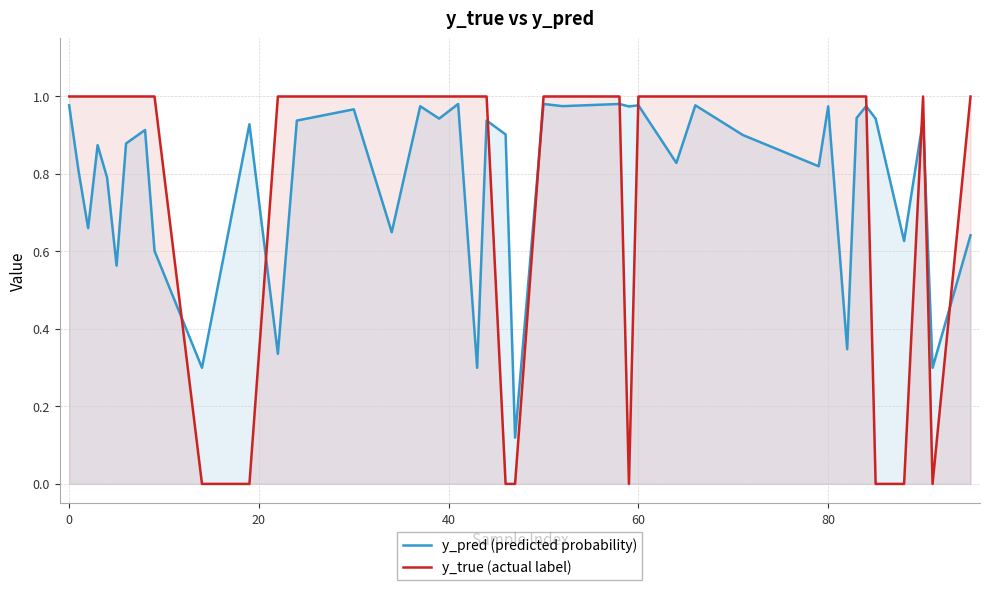

What is the sum of all y_true (actual label) values?

32.0